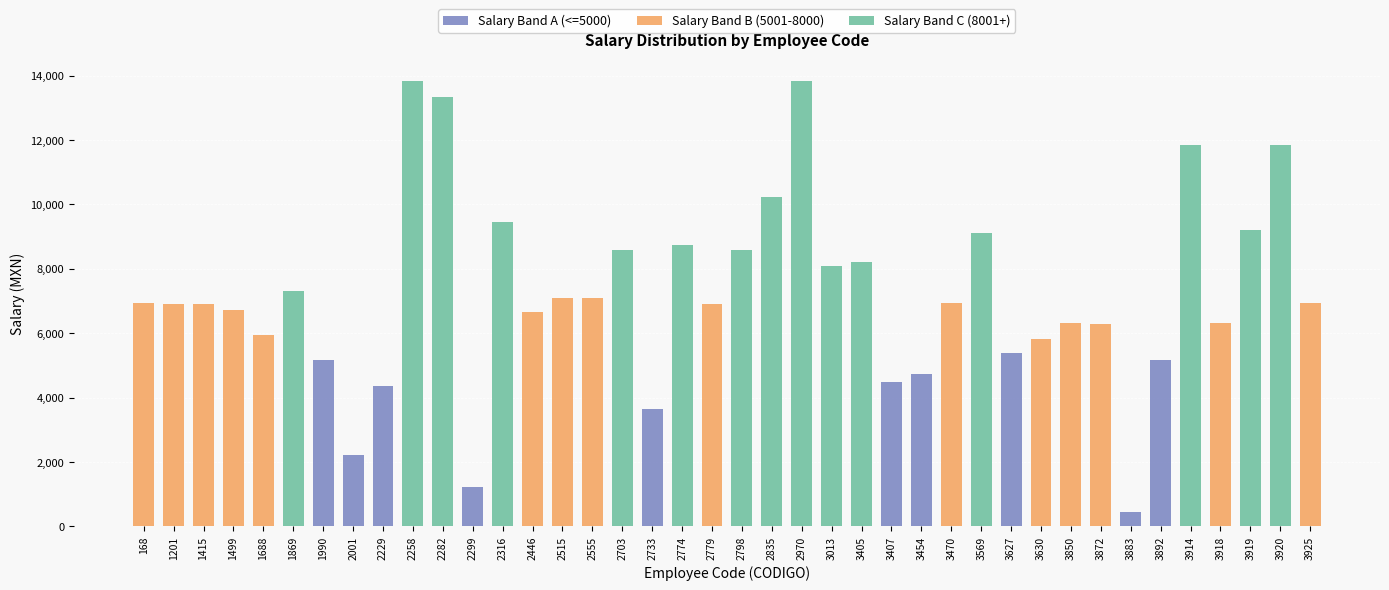

True or false: Salary Band A (<=5000) has a value of 0.0 at 2515.

True